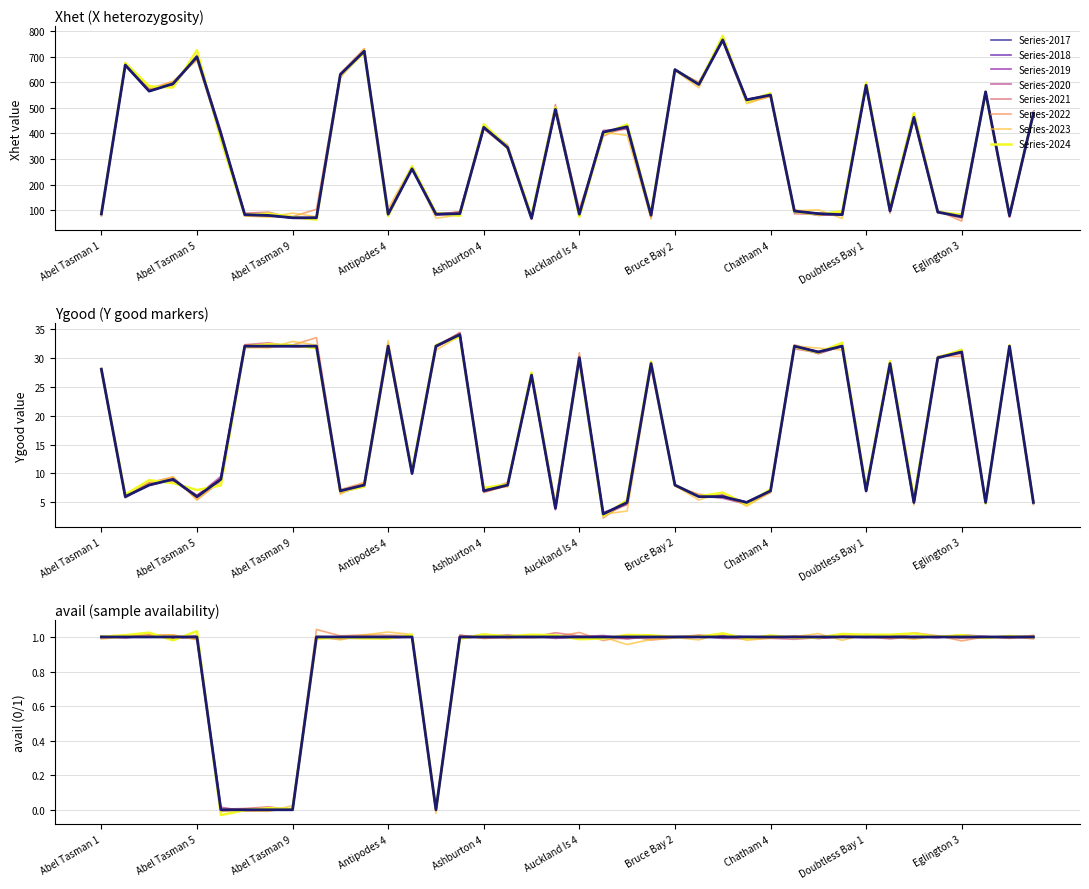

Is the value of Ygood at Abel Tasman 5 greater than the value of Xhet at Eglington 4?

No